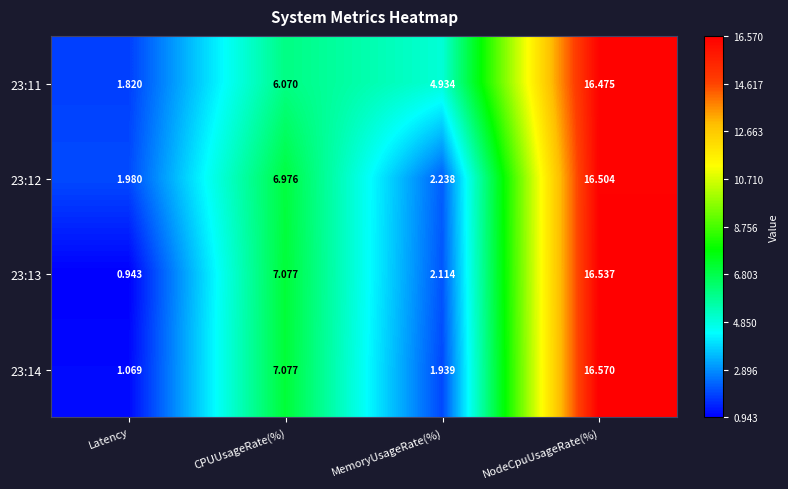

At which label does 23:13 first exceed 7?

CPUUsageRate(%)